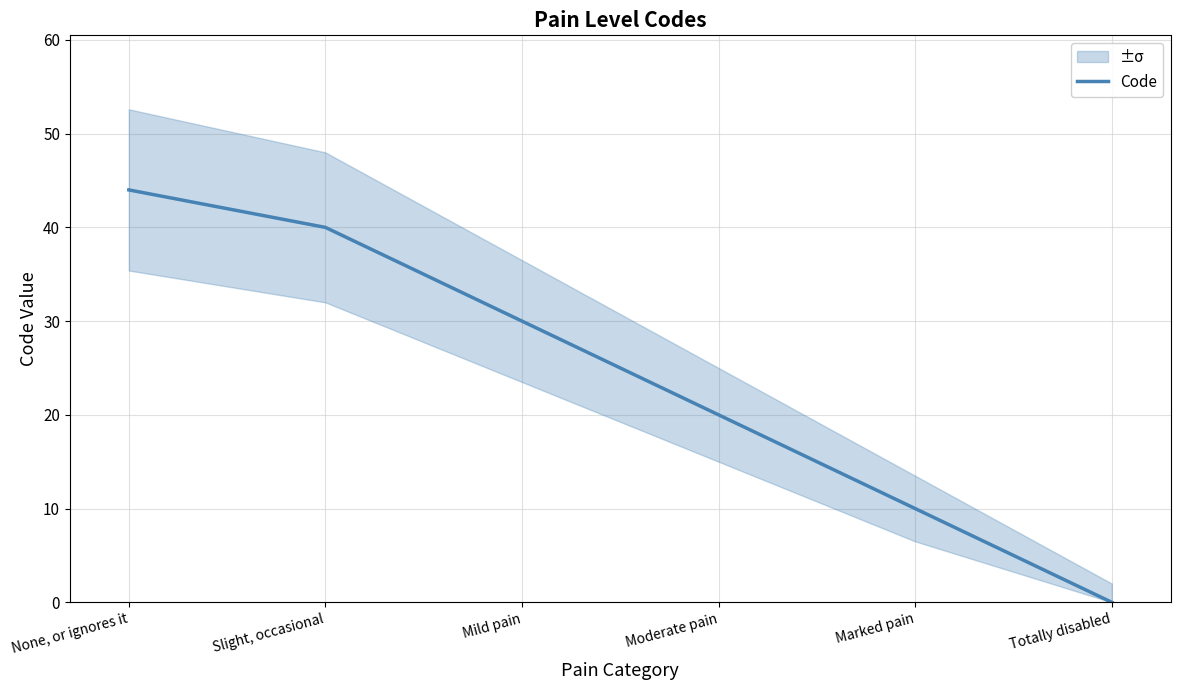

Where does the data first go above 30?

None, or ignores it